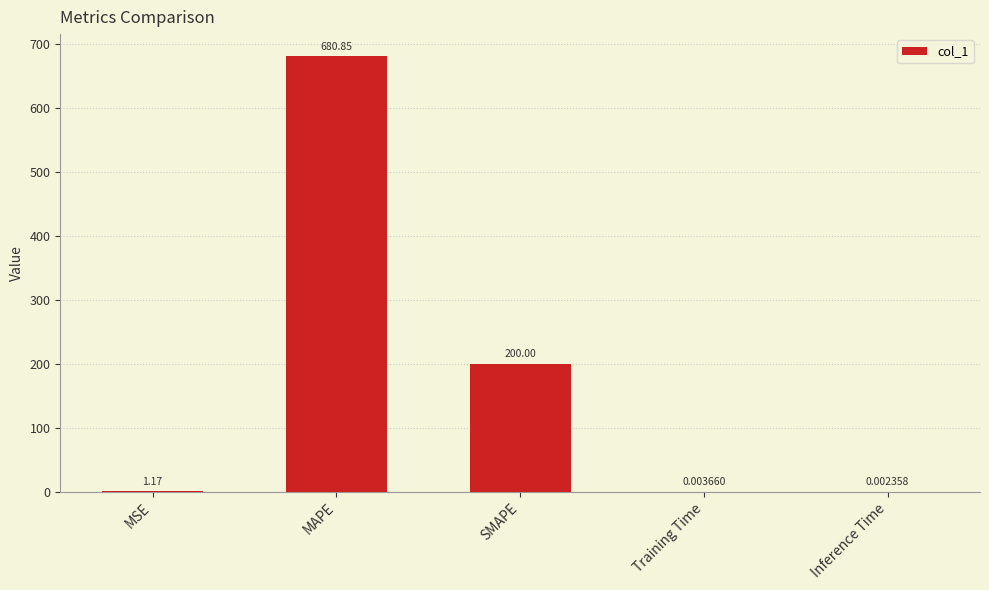

What is the average value?

176.4